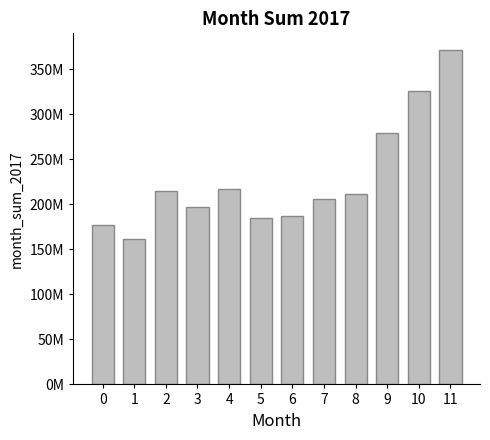

Does the chart contain any negative values?

No